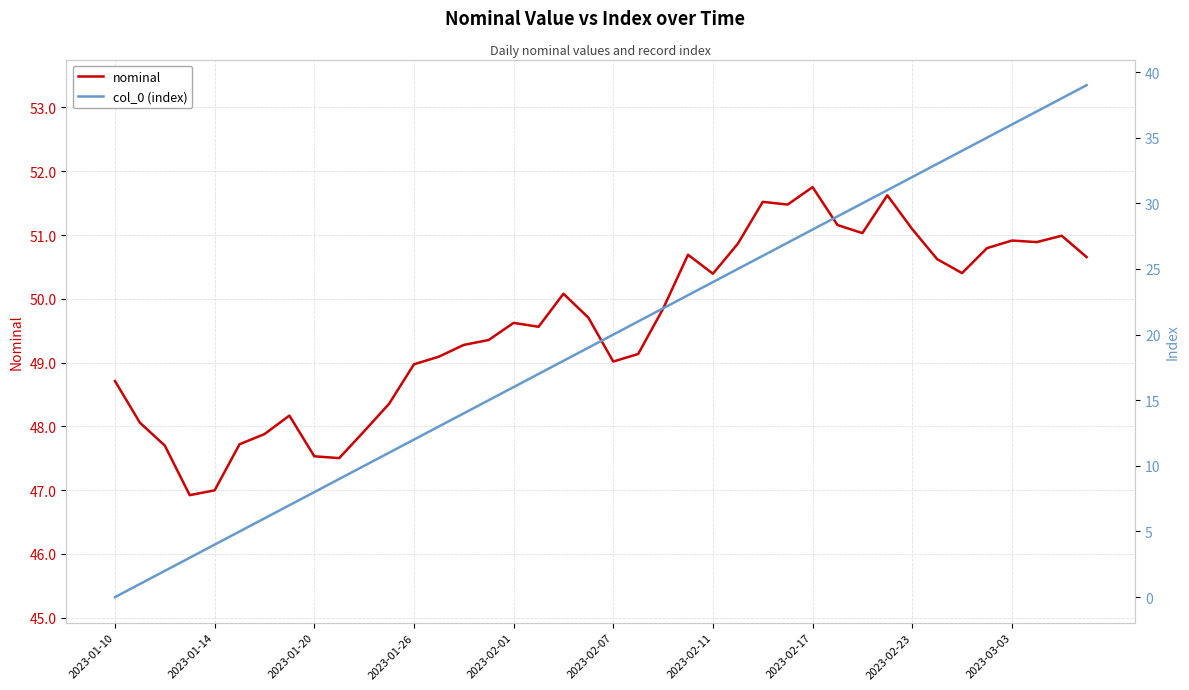

How many values in the nominal series are below 49?

13